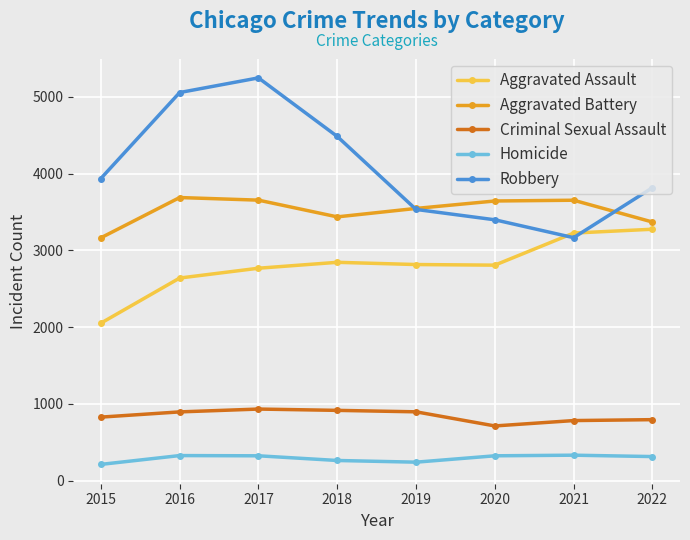

What is the spread (max minus min) of values at 2020?

3320